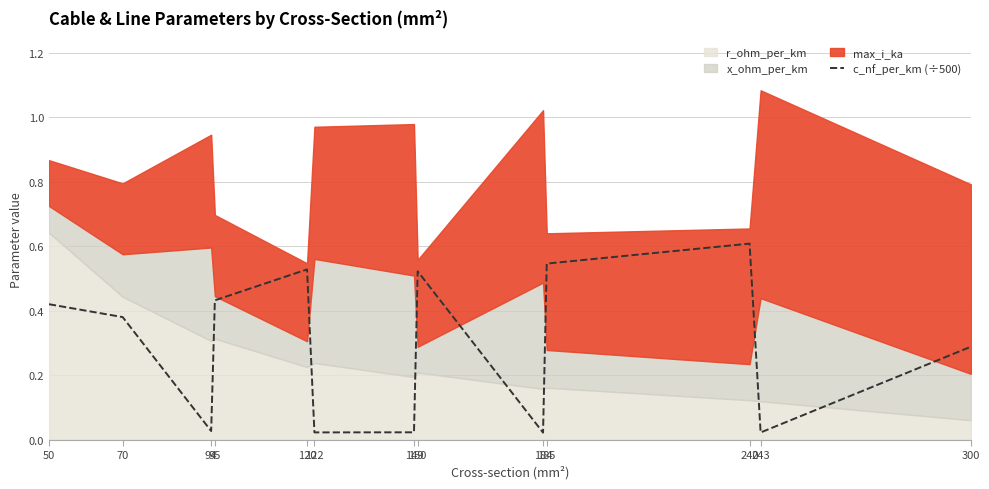

Reading right to left, list all the values displayed in this chart.

300=0.3	243=0.0	240=0.6	185=0.5	184=0.0	150=0.5	149=0.0	122=0.0	120=0.5	95=0.4	94=0.0	70=0.4	50=0.4